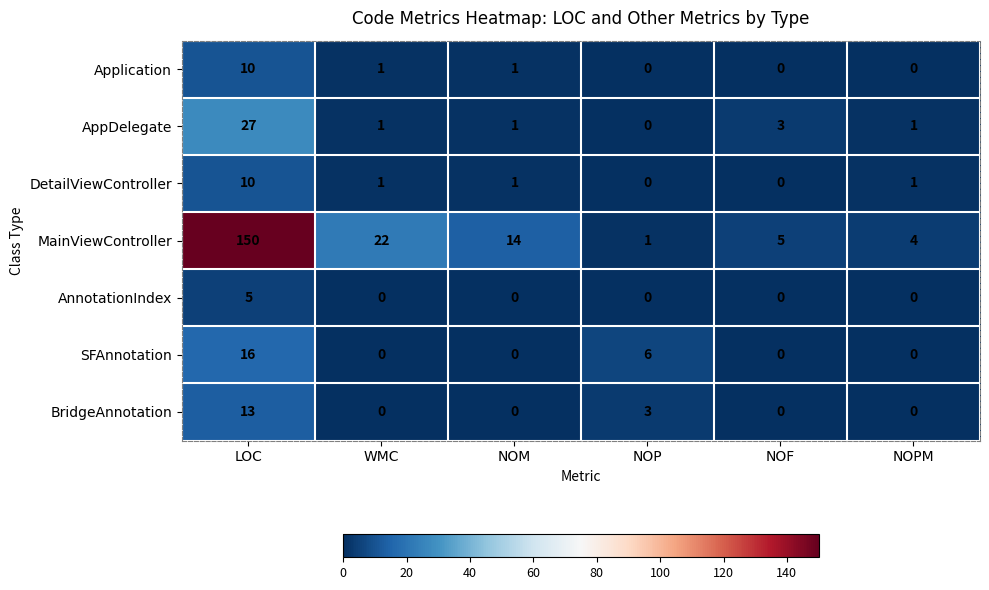

Which series has the largest total across all categories?

MainViewController